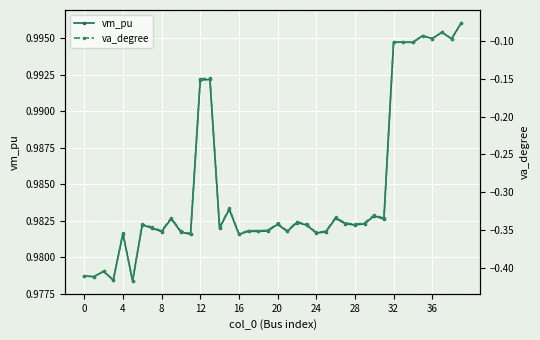

The value of vm_pu at 20 is 1.0. True or false?

True